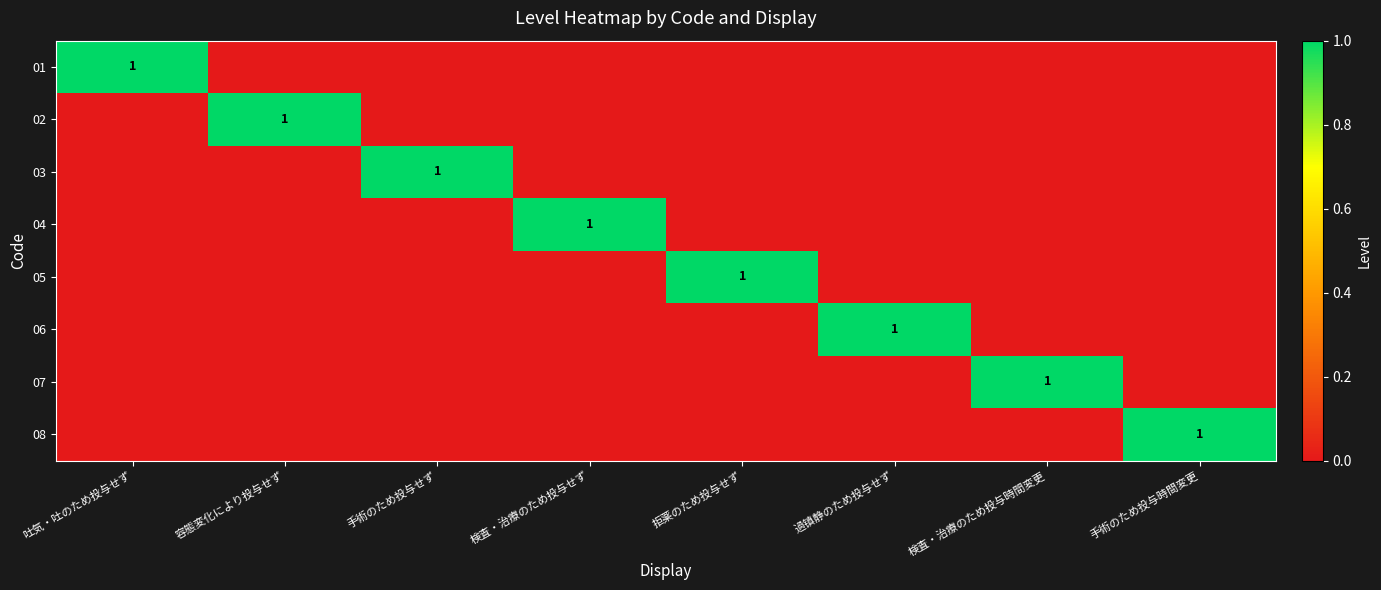

The 04 series shows 1 at 検査・治療のため投与せず. True or false?

True